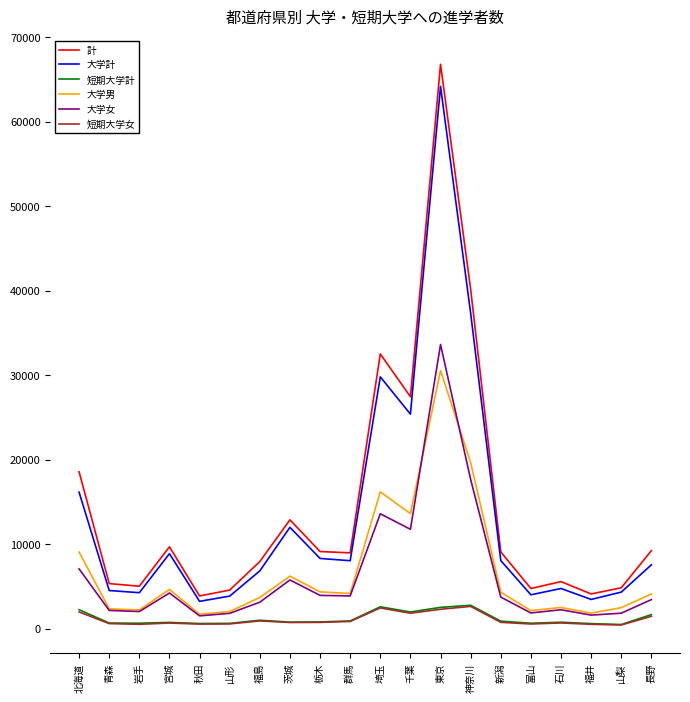

What is the lowest value of the 大学女 series?

1527